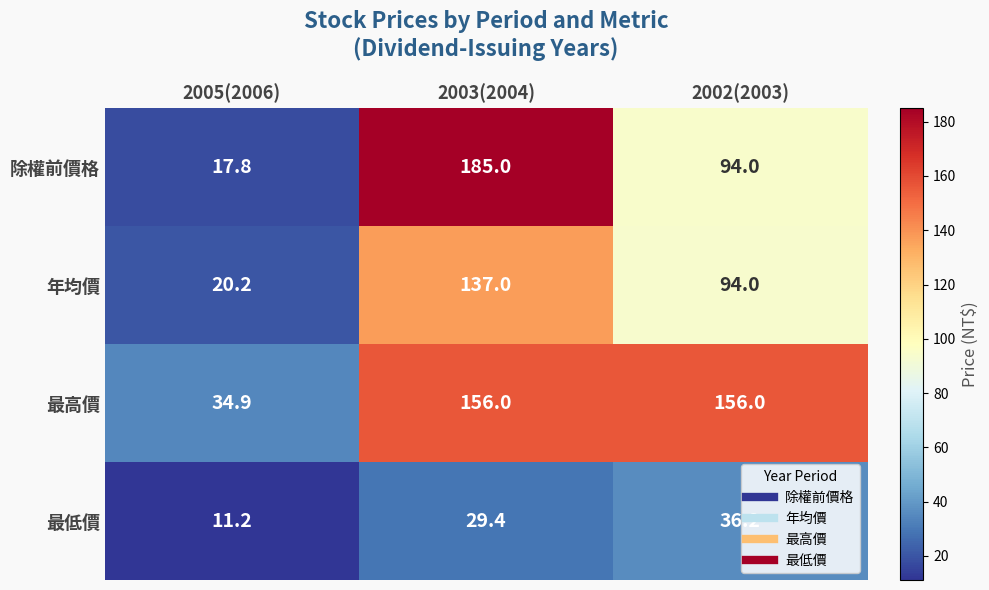

Count the number of data series in this chart.

4